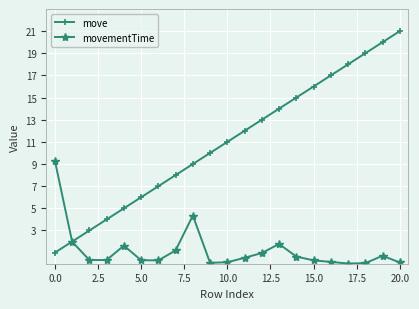

Which series has the largest total across all categories?

move